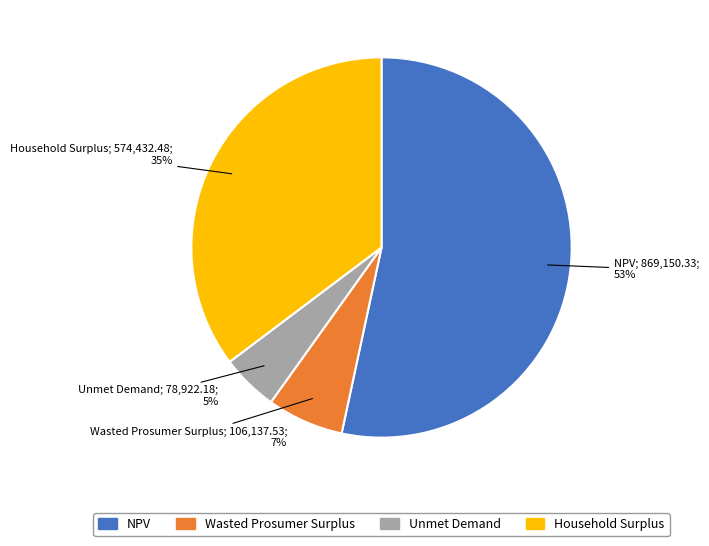

What percentage is the Wasted Prosumer Surplus slice, to the nearest percent?

7%